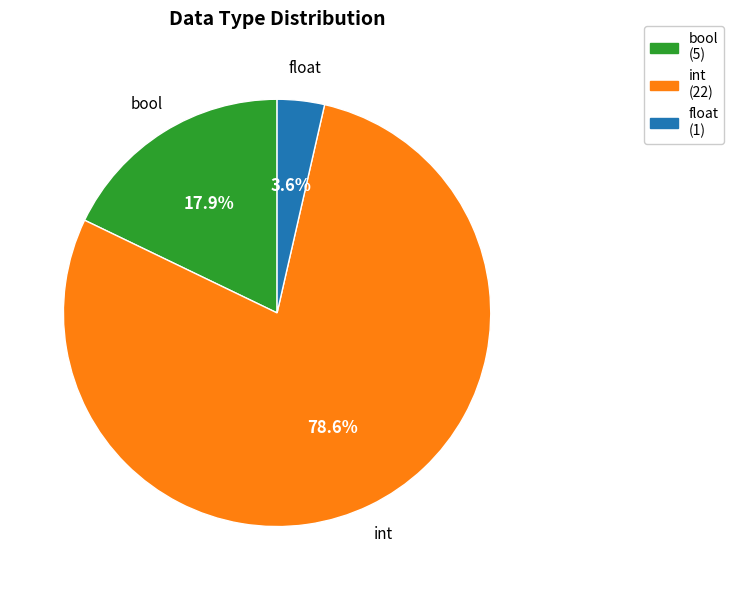

Count the number of slices in the pie.

3